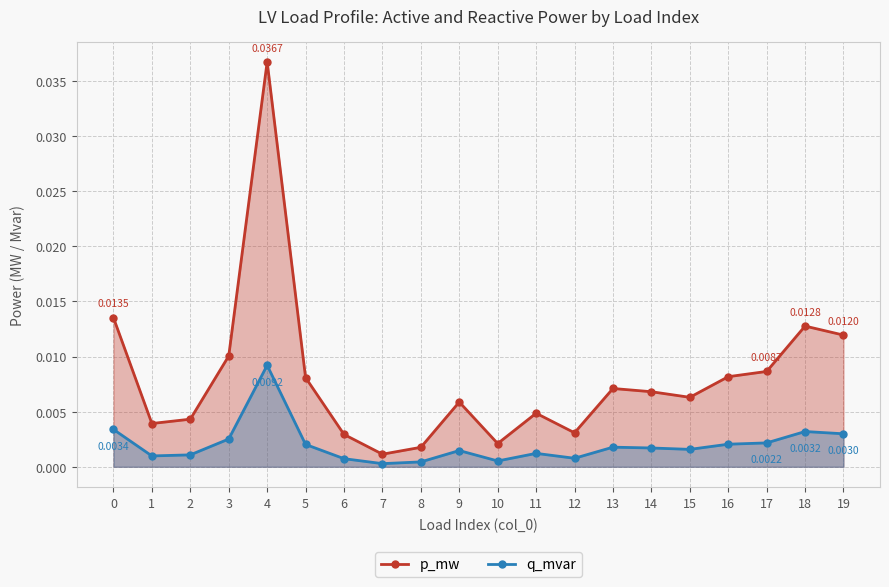

The value of p_mw at 14 is 0.0. True or false?

True